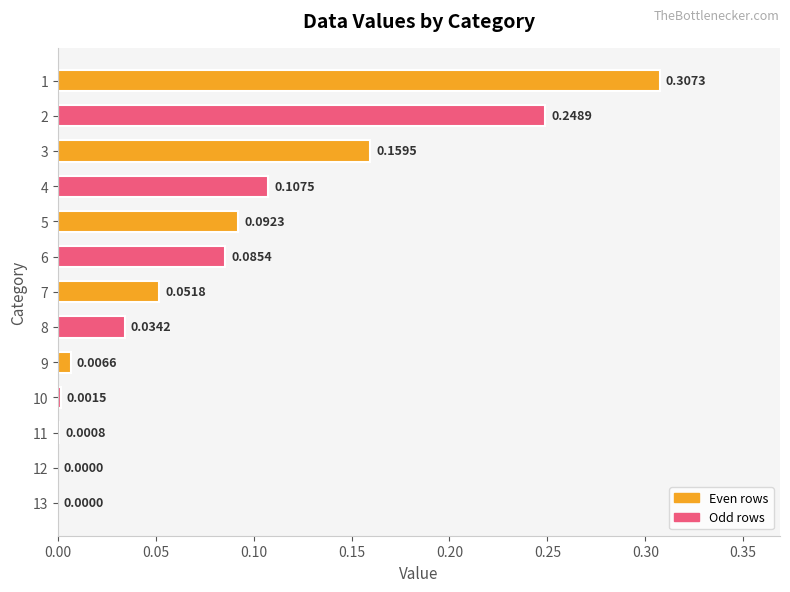

Where is the data nearest to the value 0?

13